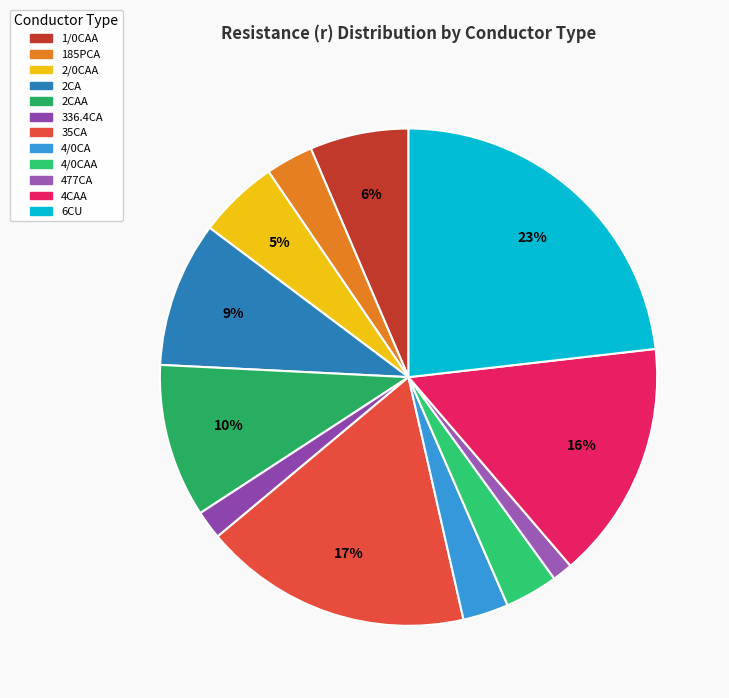

To the nearest percent, what percentage of the pie is 4CAA?

16%